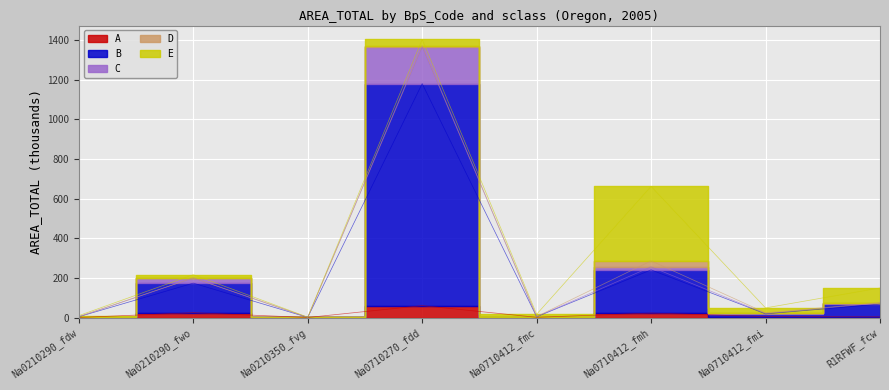

How many values in the B series are below 67?

4